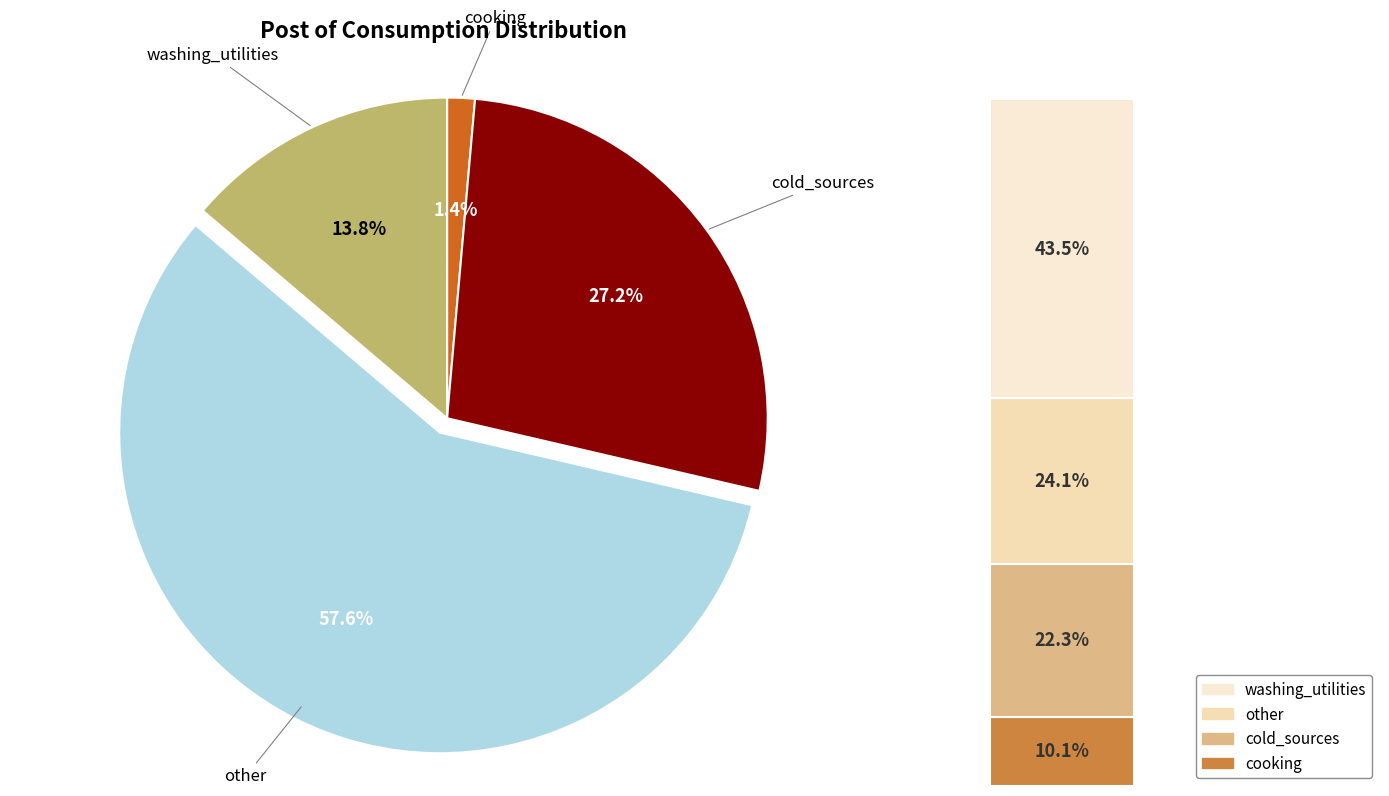

Count the number of slices in the pie.

4